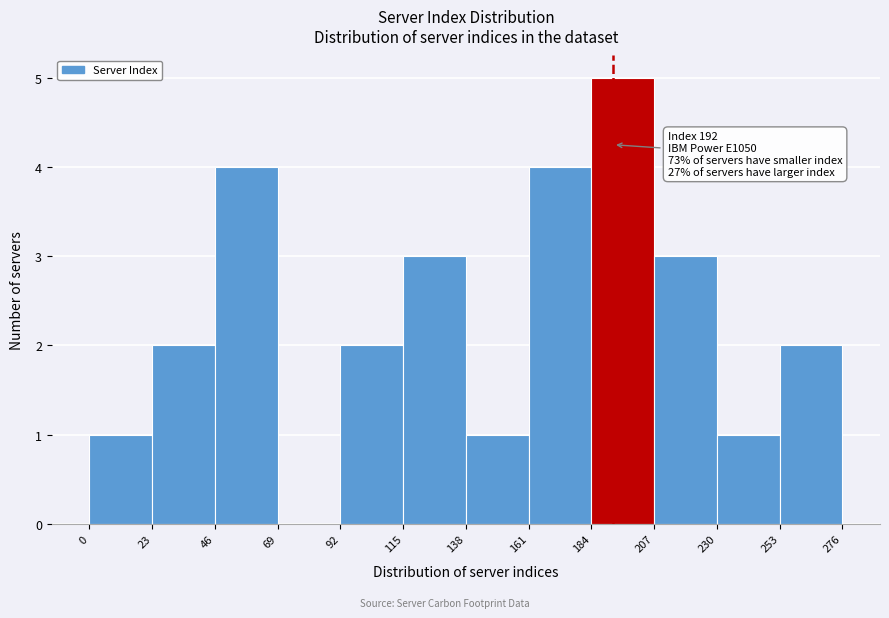

Which range on the x-axis has the tallest bar?

184 to 207